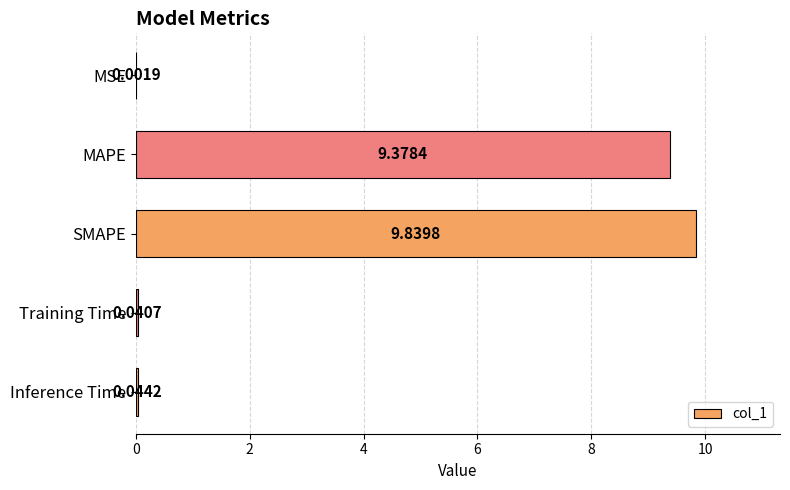

What is the change in value from MAPE to SMAPE?

+0.5